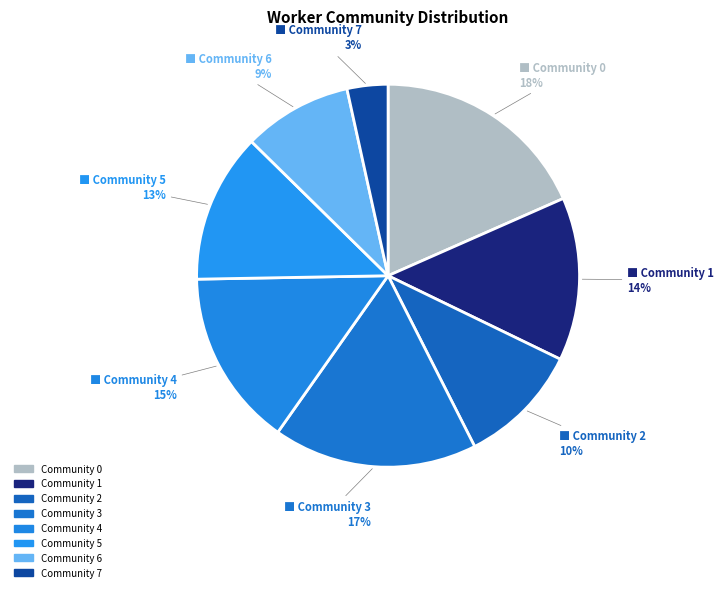

How many segments does this pie chart have?

8